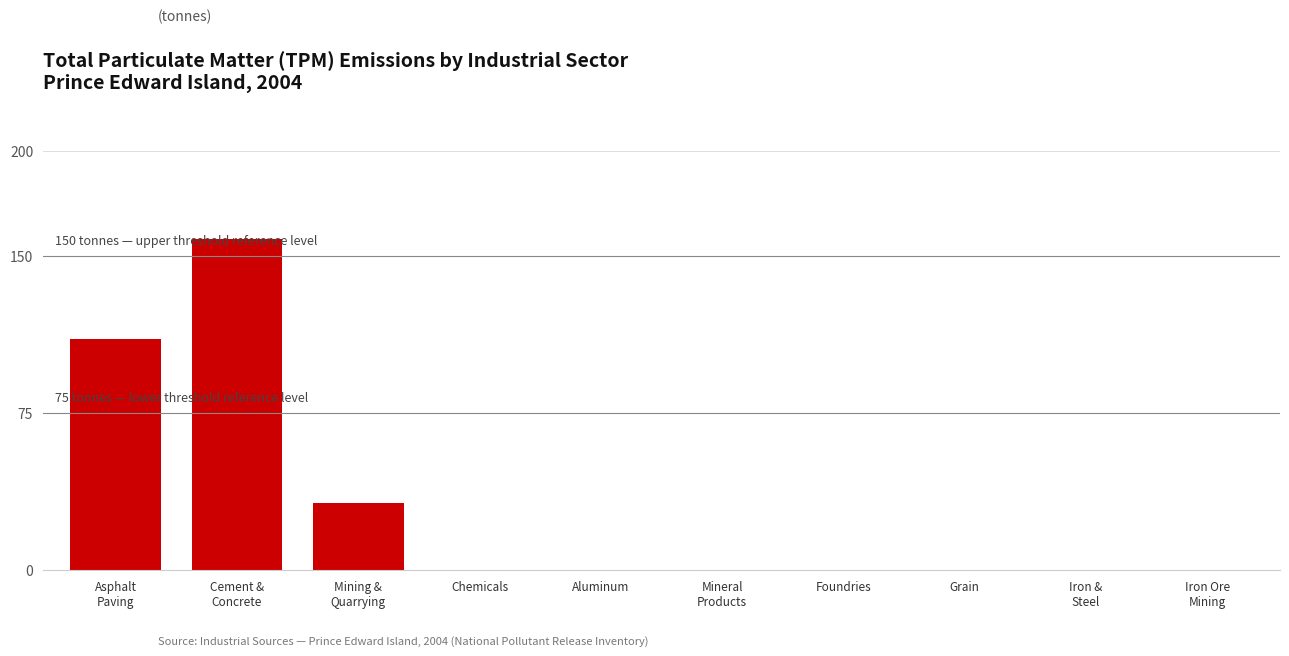

What is the sum of all values?

300